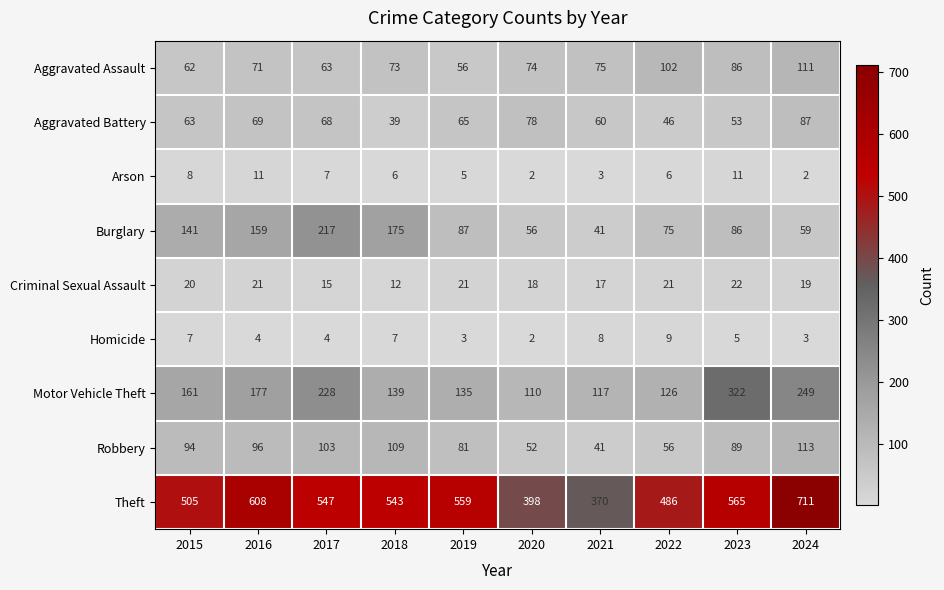

At which category is the sum across all series the highest?

2024